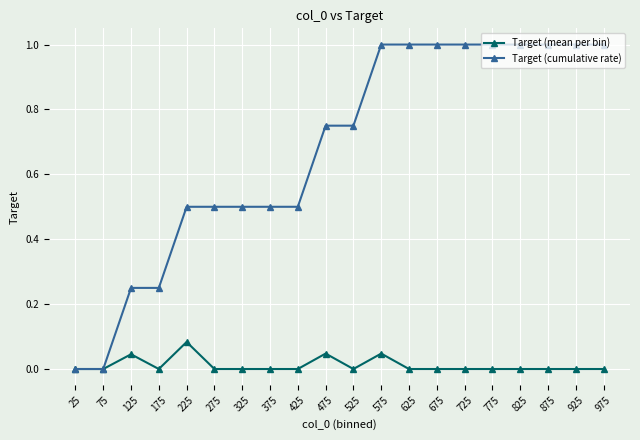

The value of Target (cumulative rate) at 275 is 0.3. True or false?

False